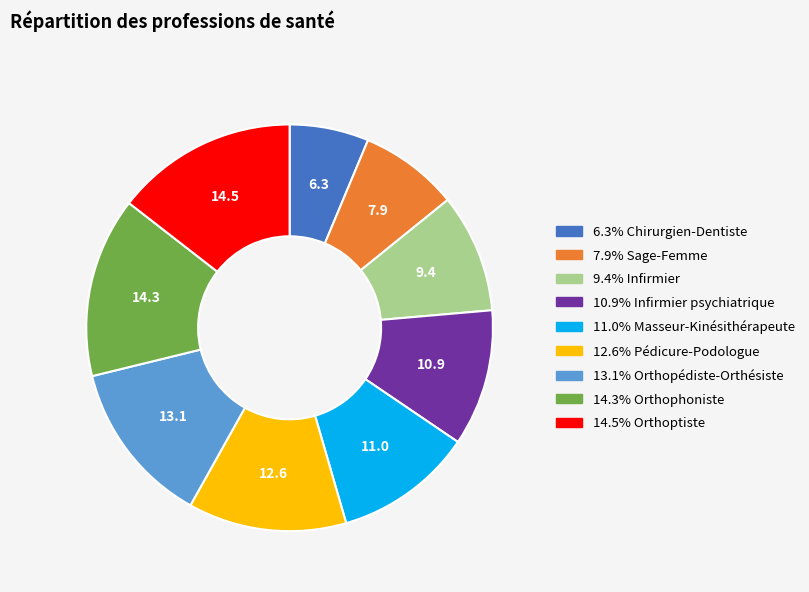

How many slices are in this pie chart?

9